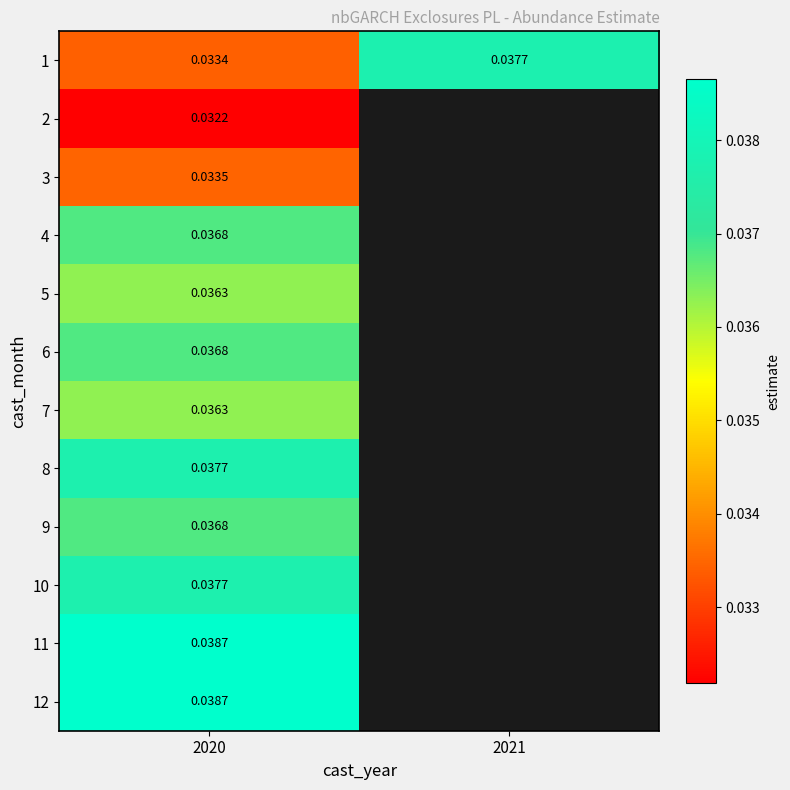

Is the value of 1 at 2021 greater than the value of 6 at 2020?

Yes